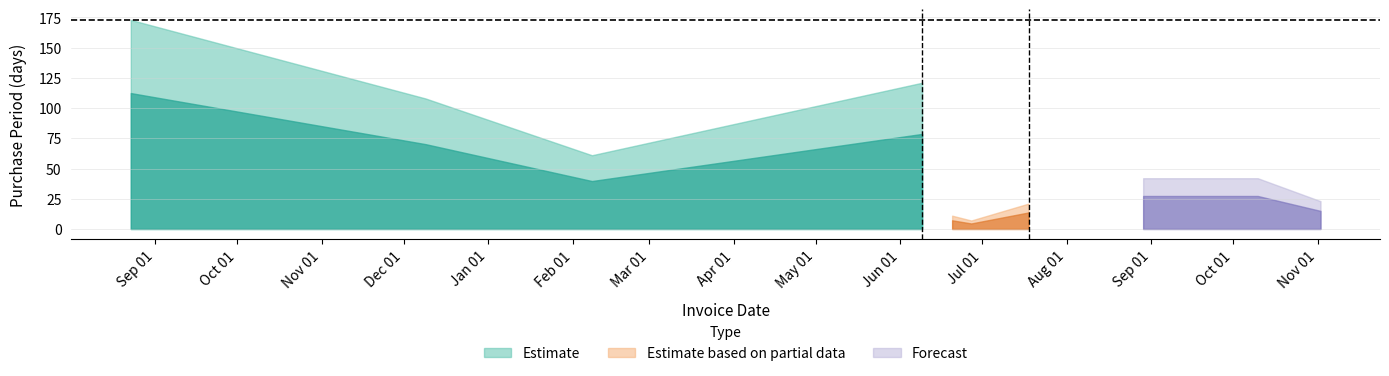

List the labels in order of value, smallest first.

2017-06-27, 2017-06-20, 2017-07-18, 2017-11-02, 2017-08-29, 2017-10-10, 2017-02-08, 2016-12-09, 2017-06-09, 2016-08-23